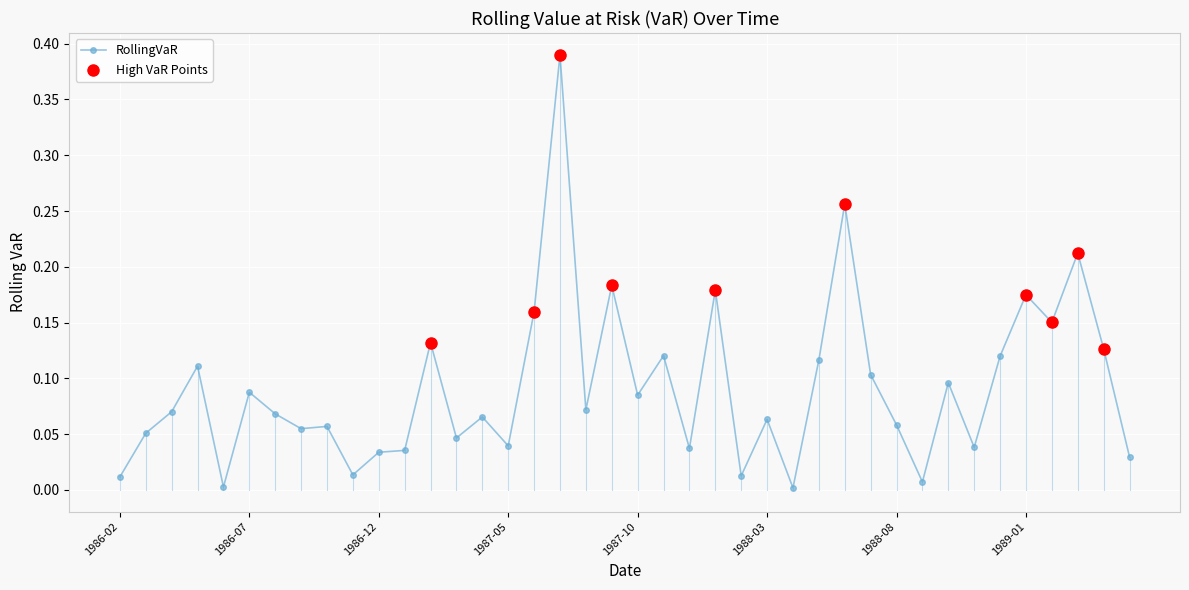

What is the sum of all values?

3.7